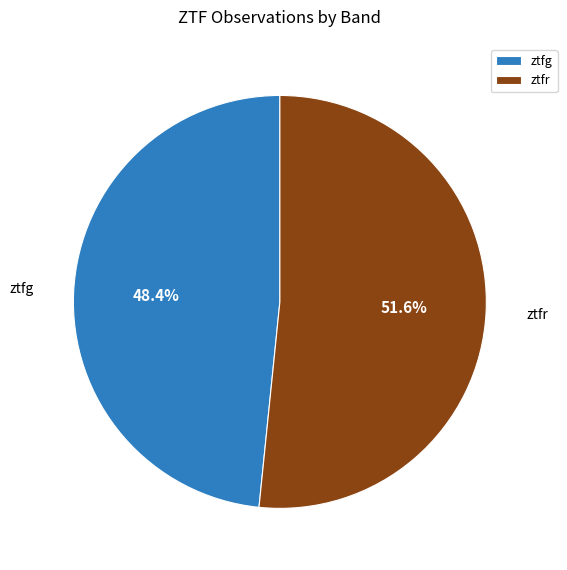

To the nearest percent, what portion does ztfr represent?

52%